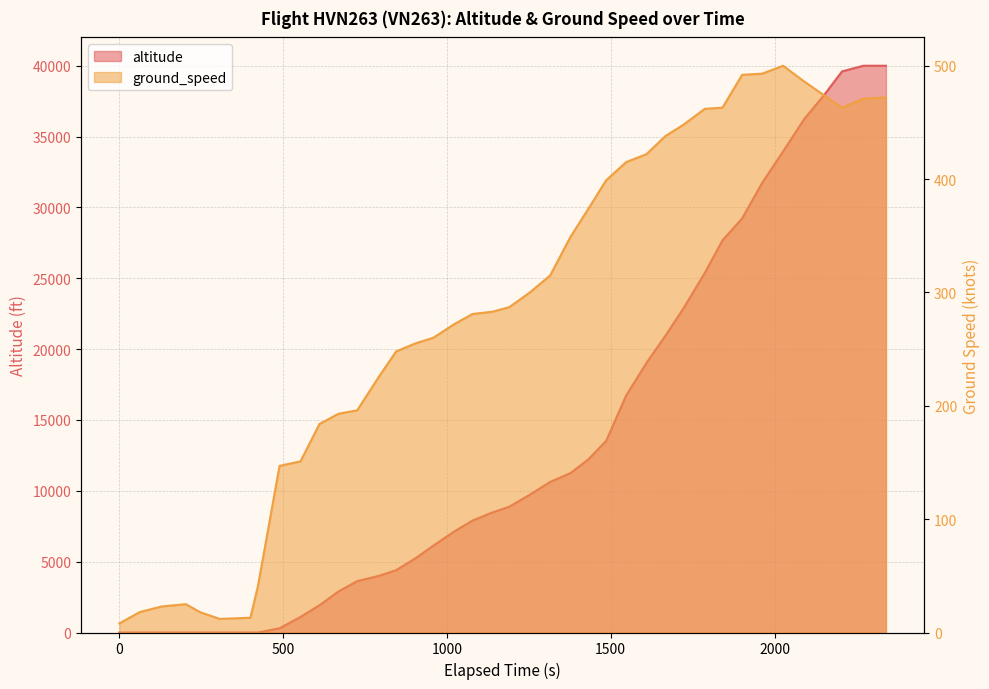

How many values in the ground_speed series exceed 287?

19